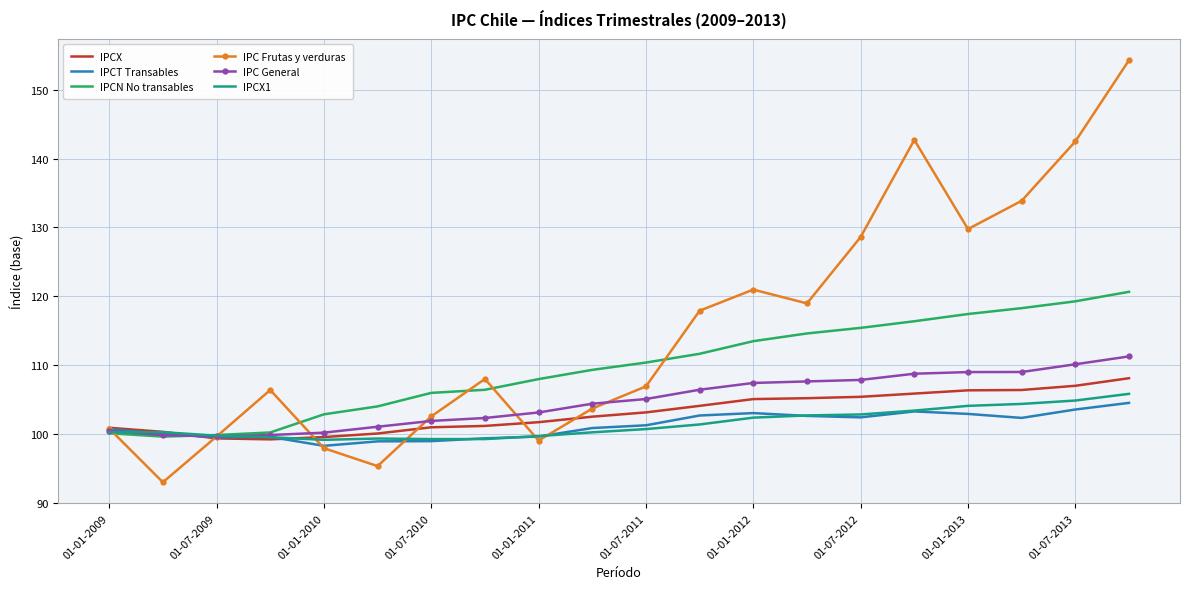

Which series has the largest range (max minus min)?

IPC Frutas y verduras